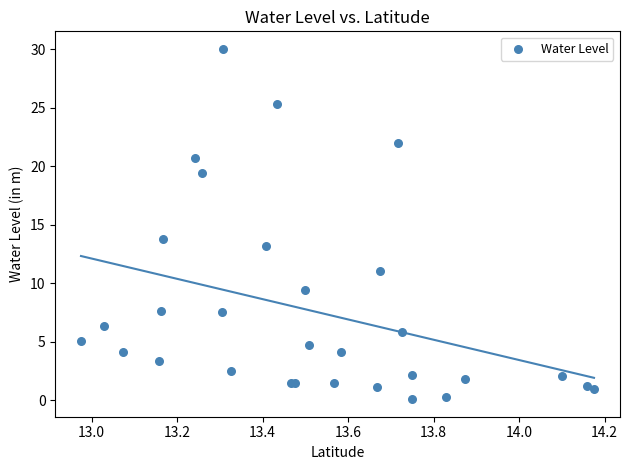

What Y value in the scatter plot is closest to 15?

13.8